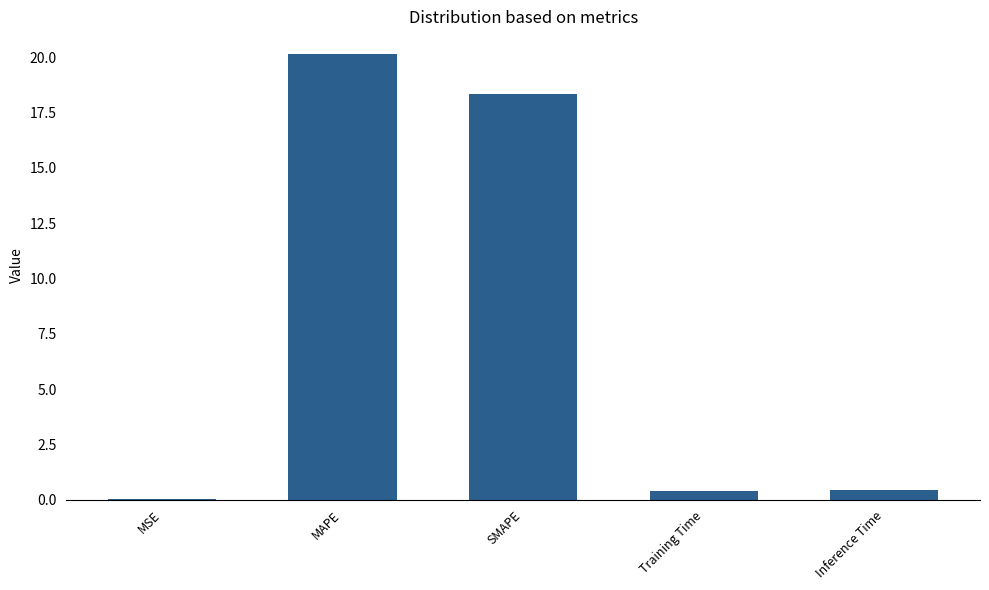

True or false: the data shows 5.1 at MAPE.

False